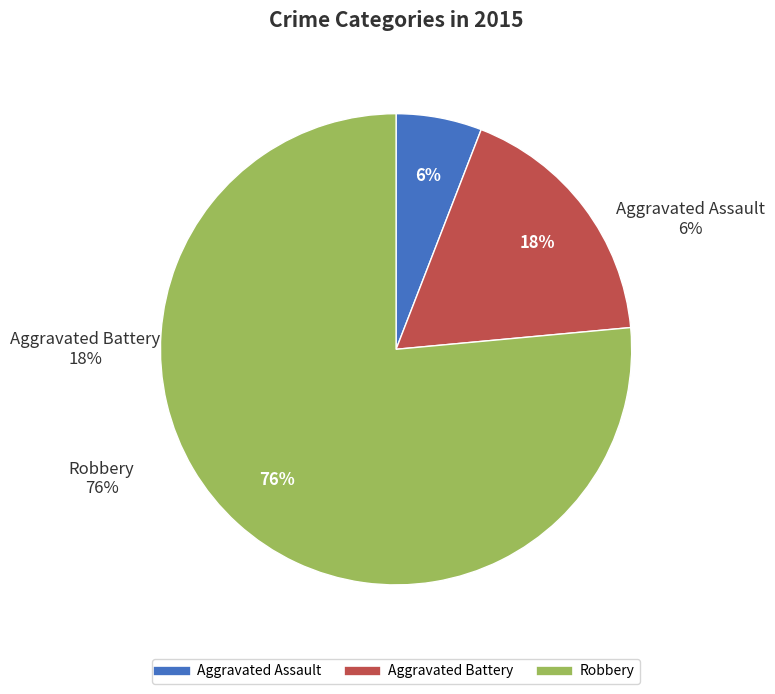

Between Robbery and Aggravated Battery, which is larger?

Robbery